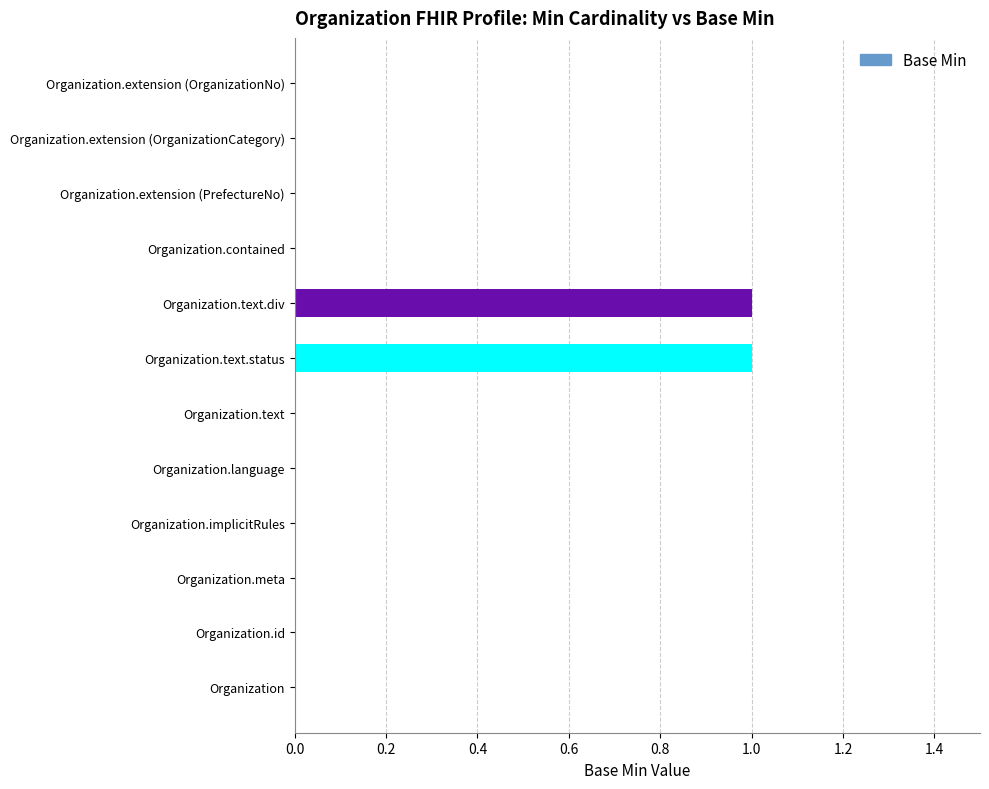

The value at Organization is 0. True or false?

True